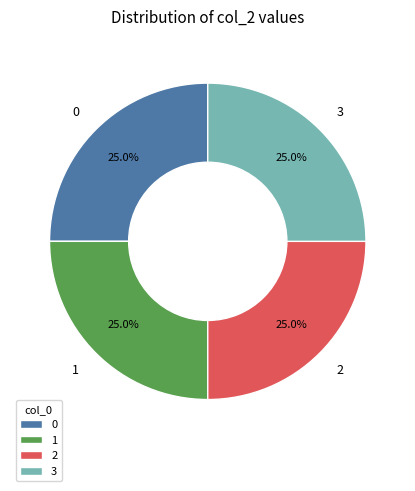

To the nearest percent, what portion does 1 represent?

25%